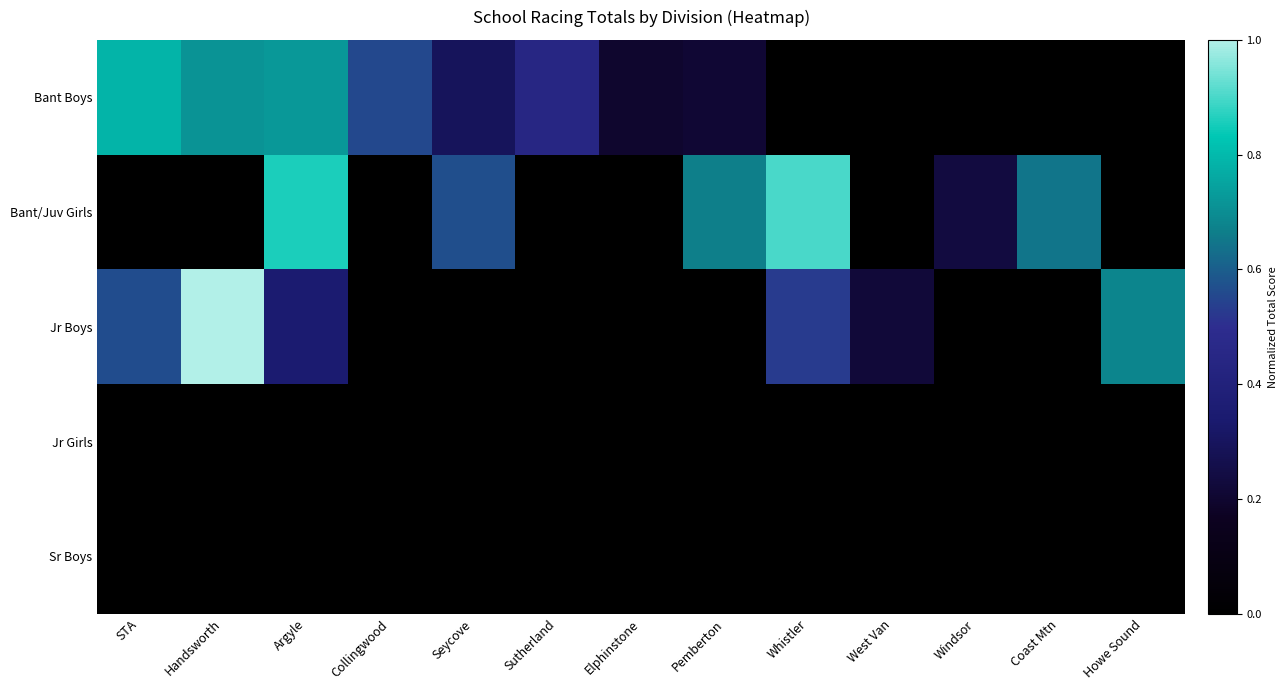

Reading left to right, what are all the values shown in this chart?

Bant Boys: STA=0.8	Handsworth=0.7	Argyle=0.7	Collingwood=0.6	Seycove=0.3	Sutherland=0.4	Elphinstone=0.2	Pemberton=0.2	Whistler=0.0	West Van=0.0	Windsor=0.0	Coast Mtn=0.0	Howe Sound=0.0
Bant/Juv Girls: STA=0.0	Handsworth=0.0	Argyle=0.9	Collingwood=0.0	Seycove=0.6	Sutherland=0.0	Elphinstone=0.0	Pemberton=0.7	Whistler=0.9	West Van=0.0	Windsor=0.2	Coast Mtn=0.6	Howe Sound=0.0
Jr Boys: STA=0.6	Handsworth=1.0	Argyle=0.3	Collingwood=0.0	Seycove=0.0	Sutherland=0.0	Elphinstone=0.0	Pemberton=0.0	Whistler=0.5	West Van=0.2	Windsor=0.0	Coast Mtn=0.0	Howe Sound=0.7
Jr Girls: STA=0.0	Handsworth=0.0	Argyle=0.0	Collingwood=0.0	Seycove=0.0	Sutherland=0.0	Elphinstone=0.0	Pemberton=0.0	Whistler=0.0	West Van=0.0	Windsor=0.0	Coast Mtn=0.0	Howe Sound=0.0
Sr Boys: STA=0.0	Handsworth=0.0	Argyle=0.0	Collingwood=0.0	Seycove=0.0	Sutherland=0.0	Elphinstone=0.0	Pemberton=0.0	Whistler=0.0	West Van=0.0	Windsor=0.0	Coast Mtn=0.0	Howe Sound=0.0